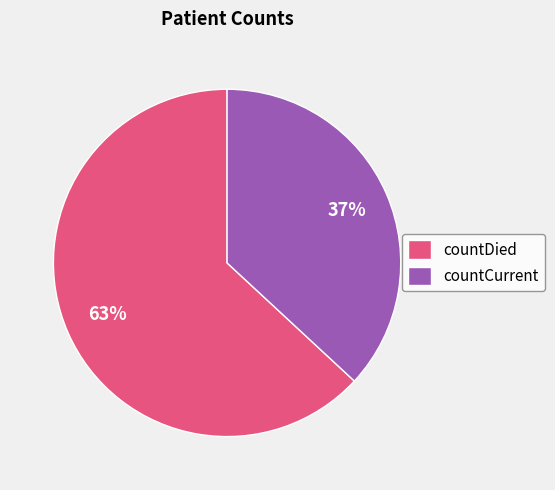

To the nearest percent, what portion does countDied represent?

63%